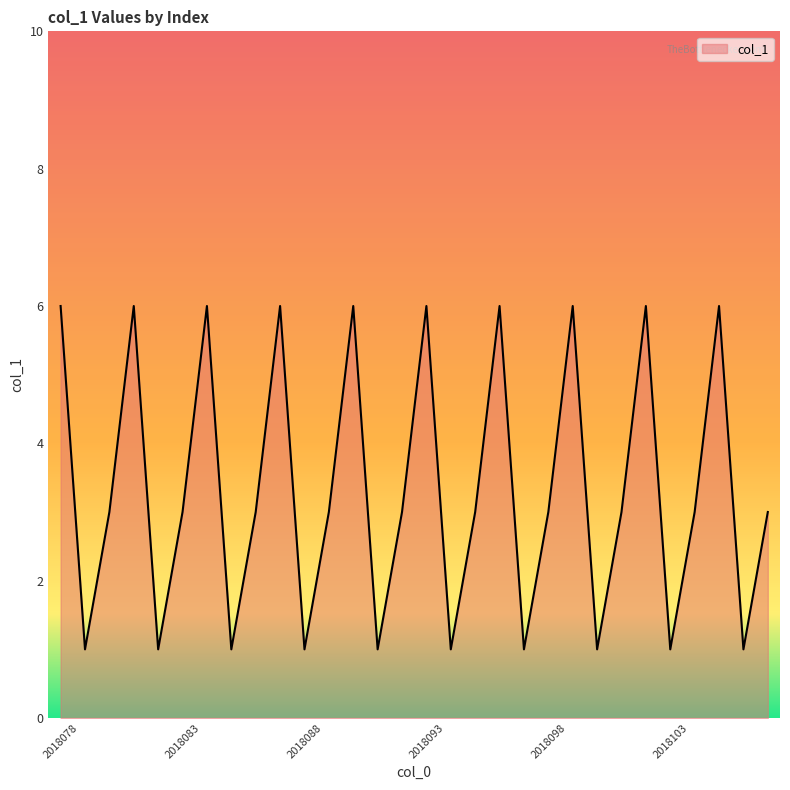

What is the greatest value displayed?

6